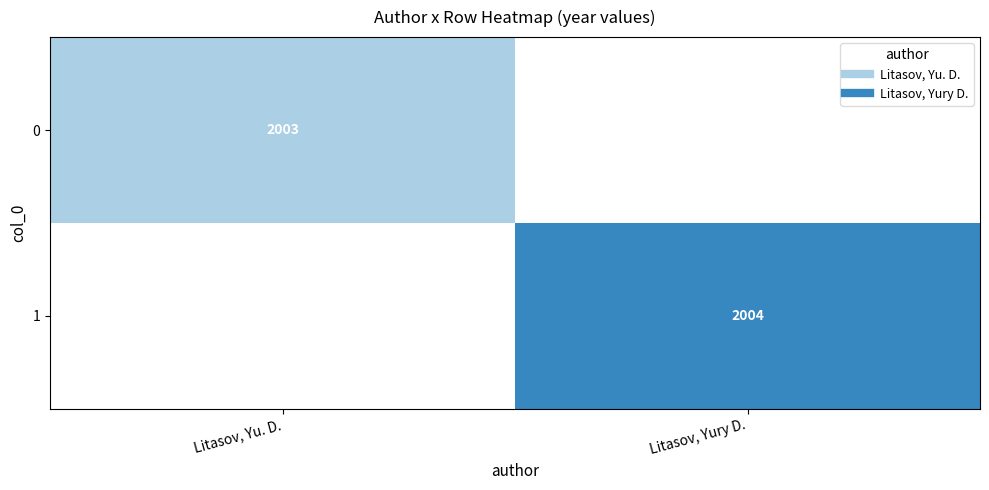

The value of 1 at Litasov, Yu. D. is 1082. True or false?

False